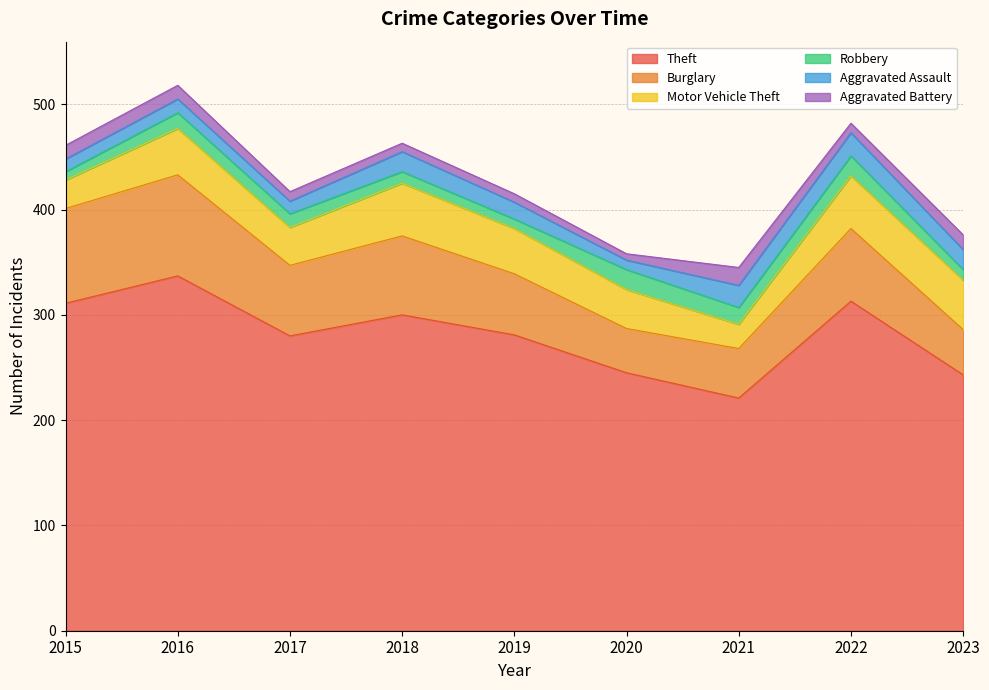

At which category is the sum across all series the highest?

2016